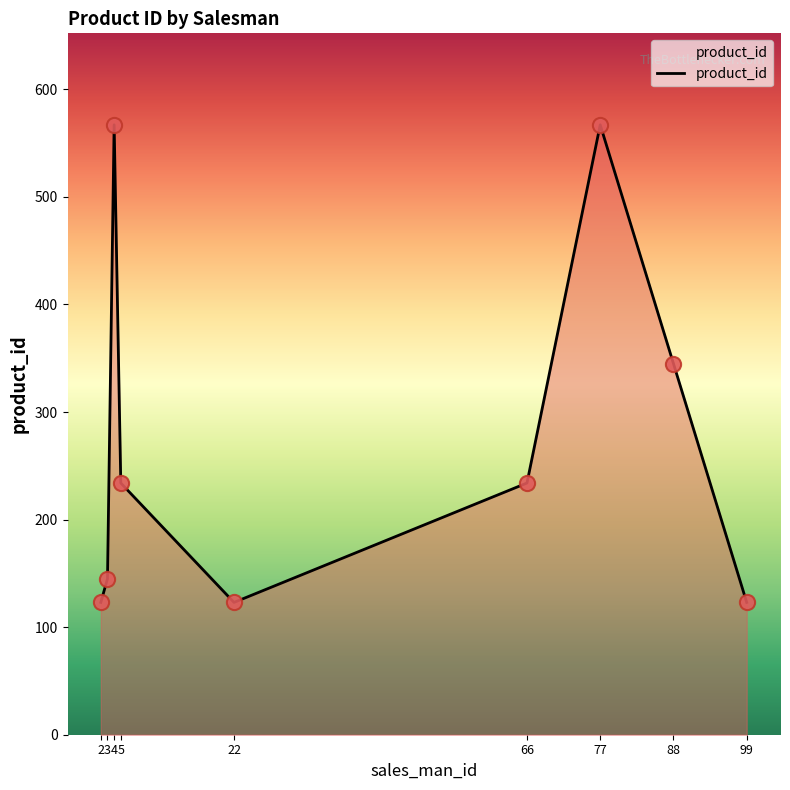

Approximately how many times larger is the value at 4 compared to 22?

4.6